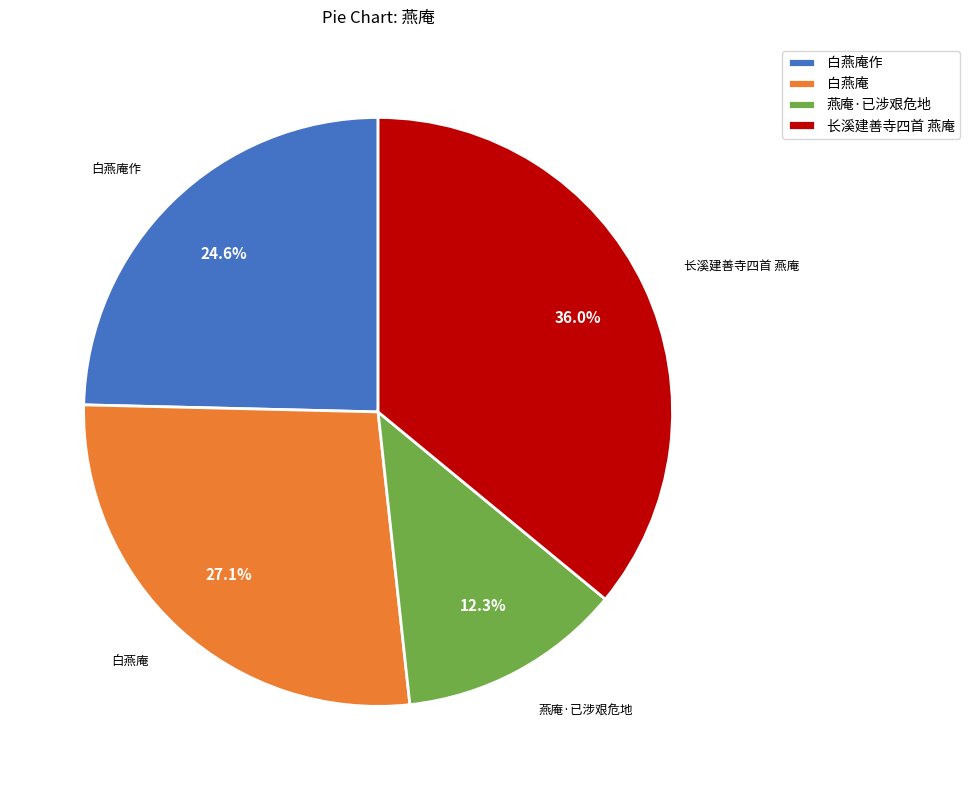

Is there any slice that represents more than half of the pie?

No